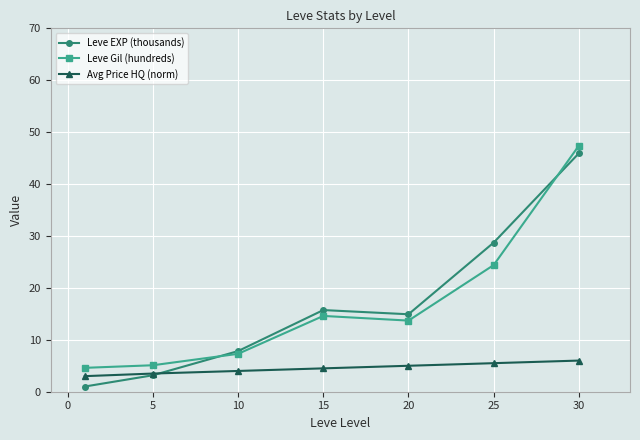

What is the value of the Leve Gil (hundreds) point at the 3rd from the left?

7.3